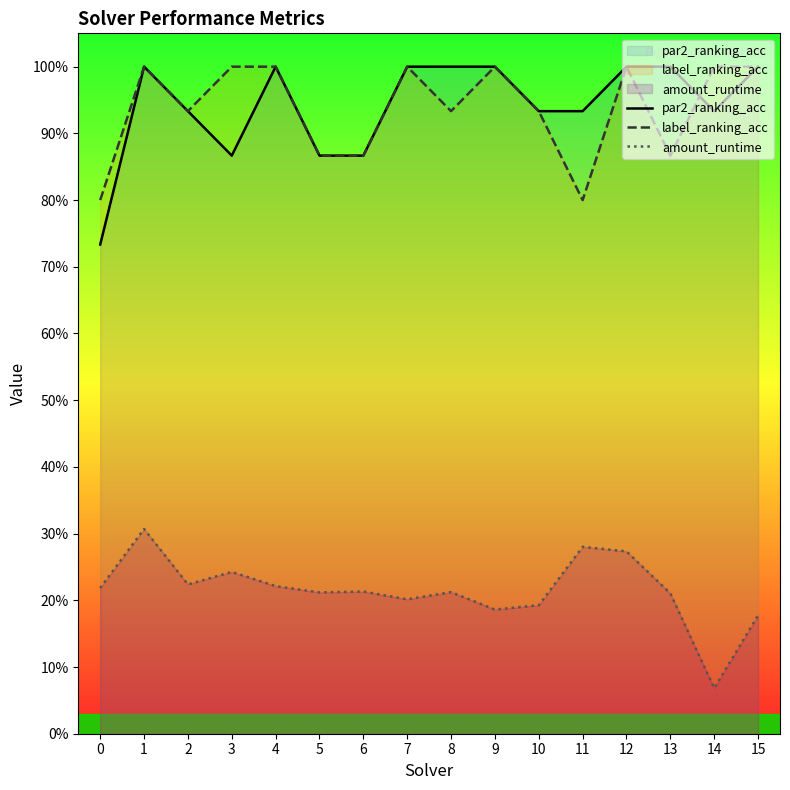

What is the difference between the second highest and minimum values in the amount_runtime series?

0.2